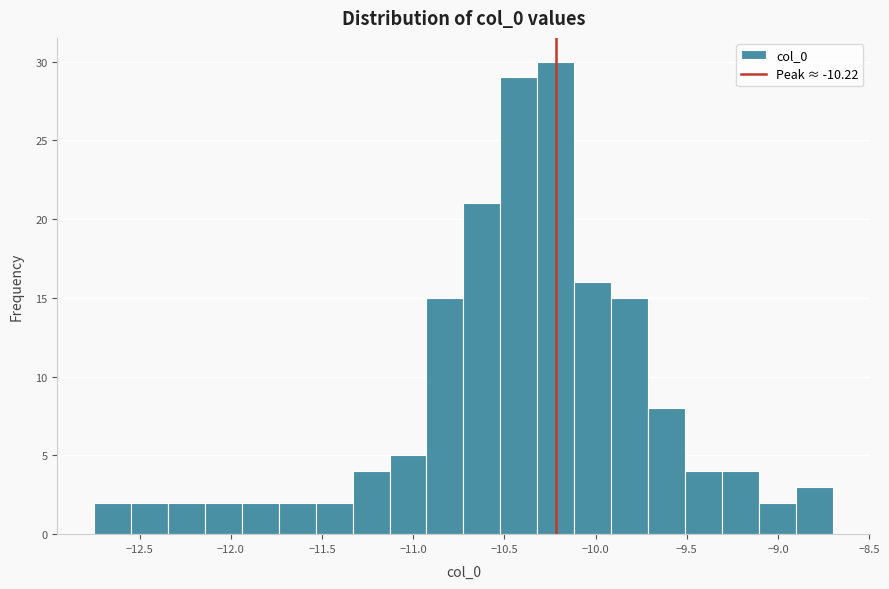

How tall is the bar that spans -10.95 to -10.70 on the x-axis? Neither the bar edges nor the heights are printed on the chart, so give them approximately, as read against the axes.

15